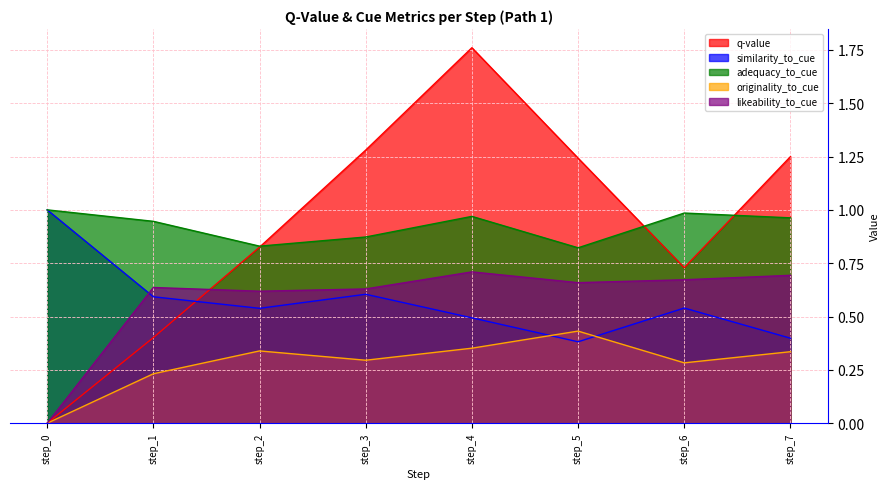

How many lines are shown in the chart?

5